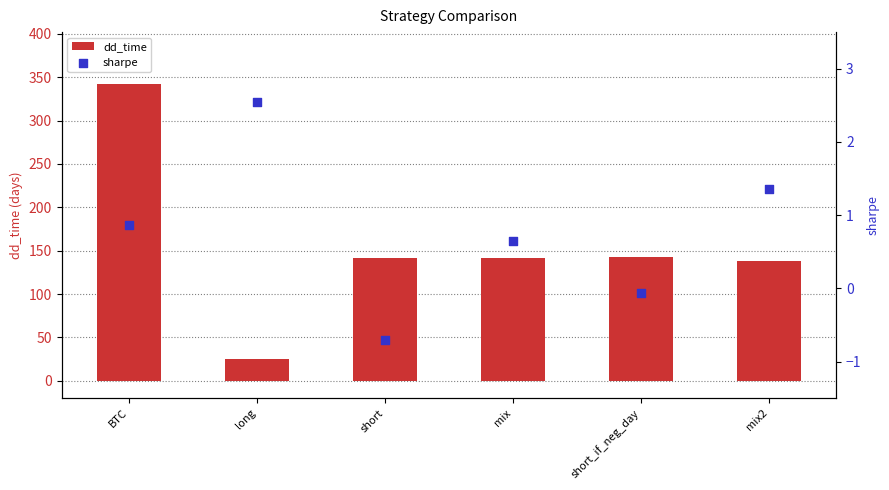

Which series contains the highest Y value?

dd_time